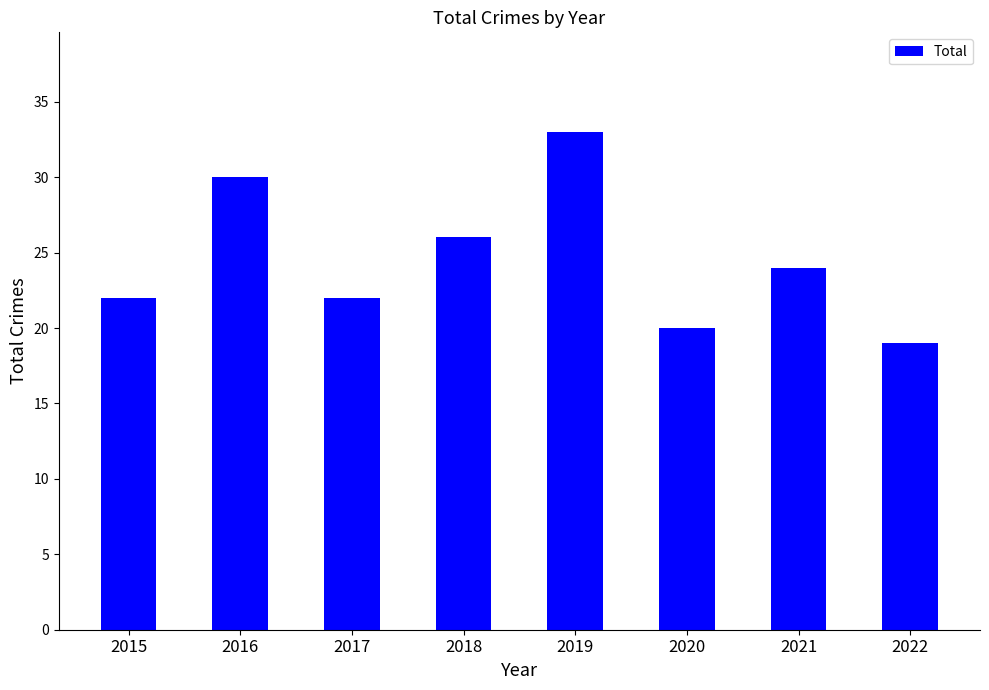

True or false: the data shows 35 at 2020.

False